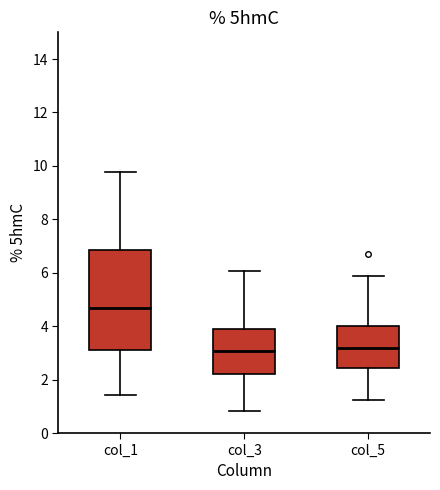

Which box is the tallest, from its lower edge to its upper edge?

col_1